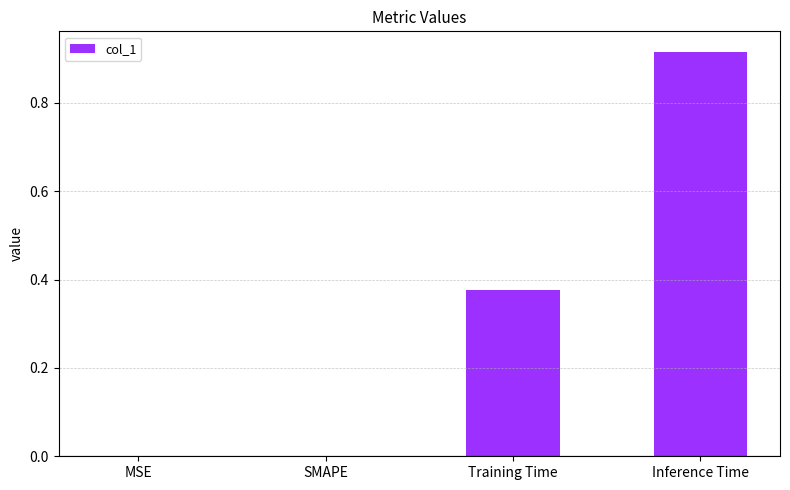

Are the bars horizontal?

No